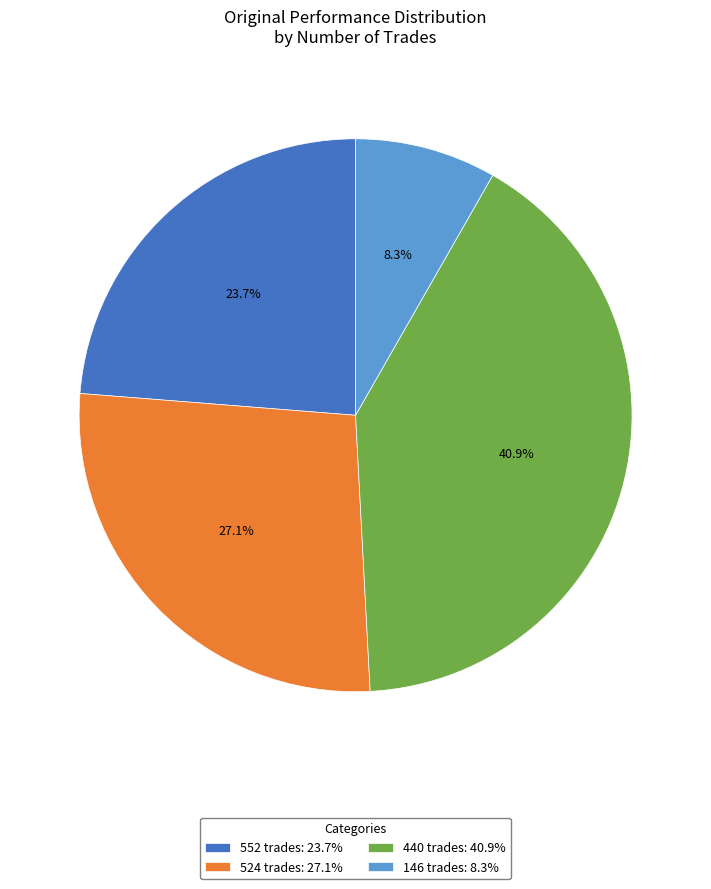

What is the smallest slice in the pie chart?

146 trades